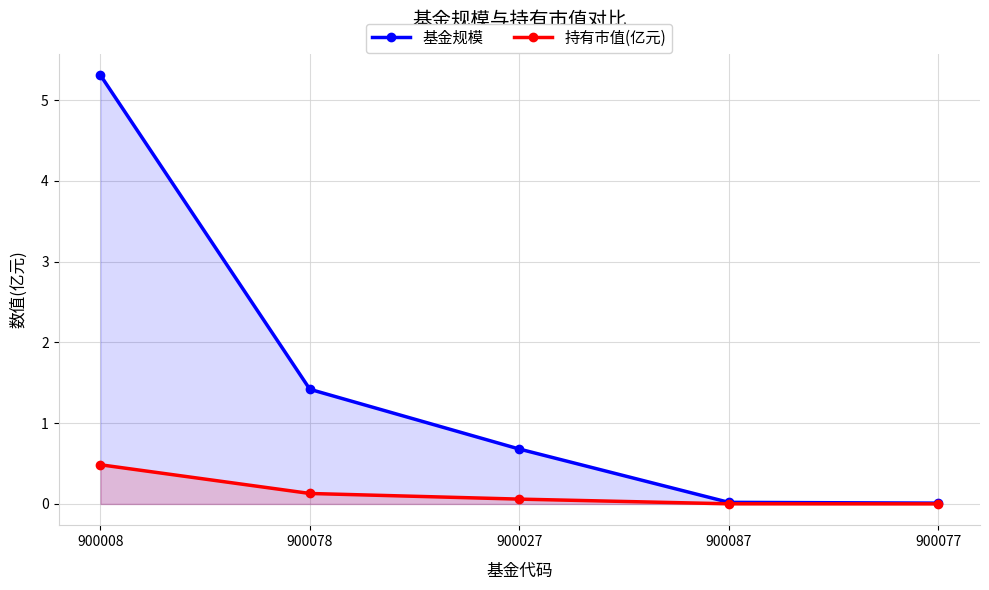

Rank the categories by 基金规模 value from highest to lowest.

900008, 900078, 900027, 900087, 900077